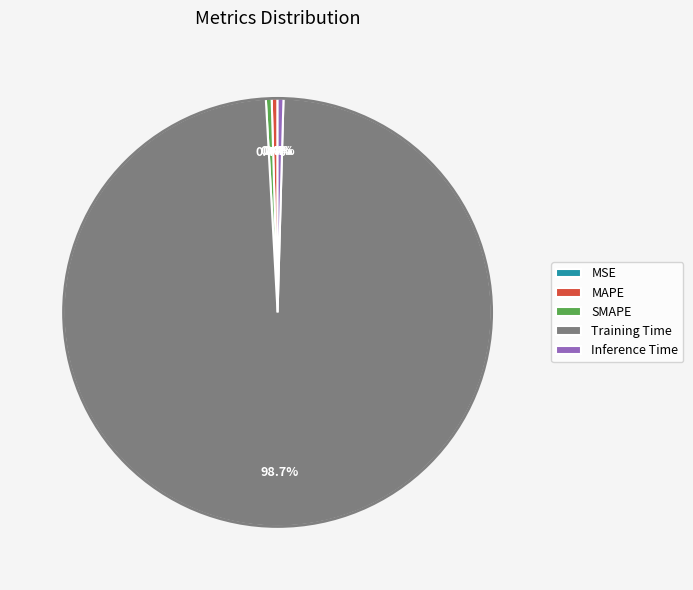

Between Training Time and Inference Time, which is larger?

Training Time